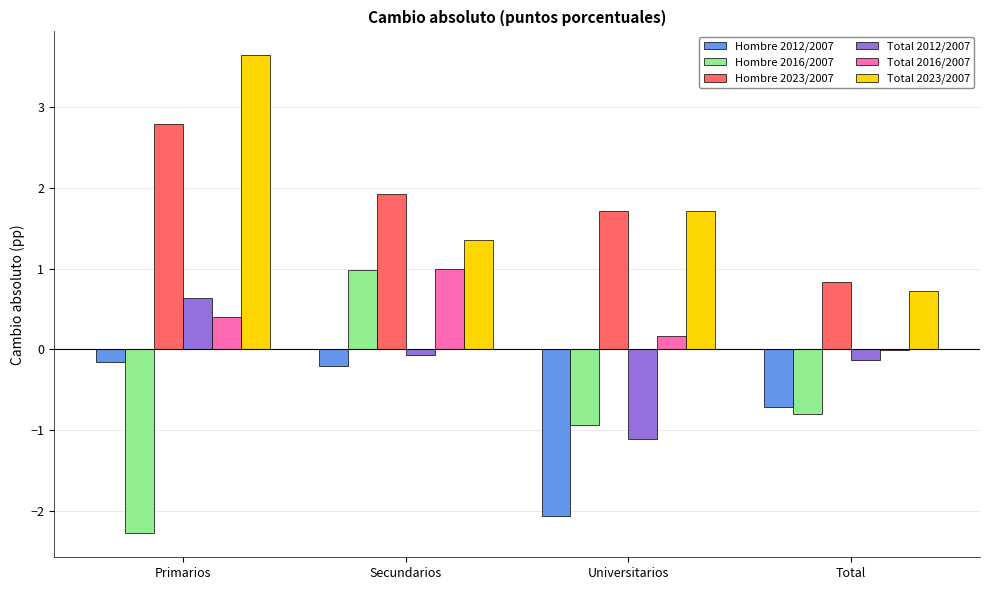

The value of Hombre 2023/2007 at Primarios is 3.7. True or false?

False